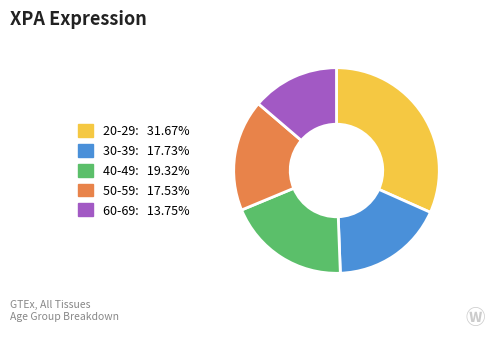

Do 30-39 and 50-59 together represent more than half of the pie?

No